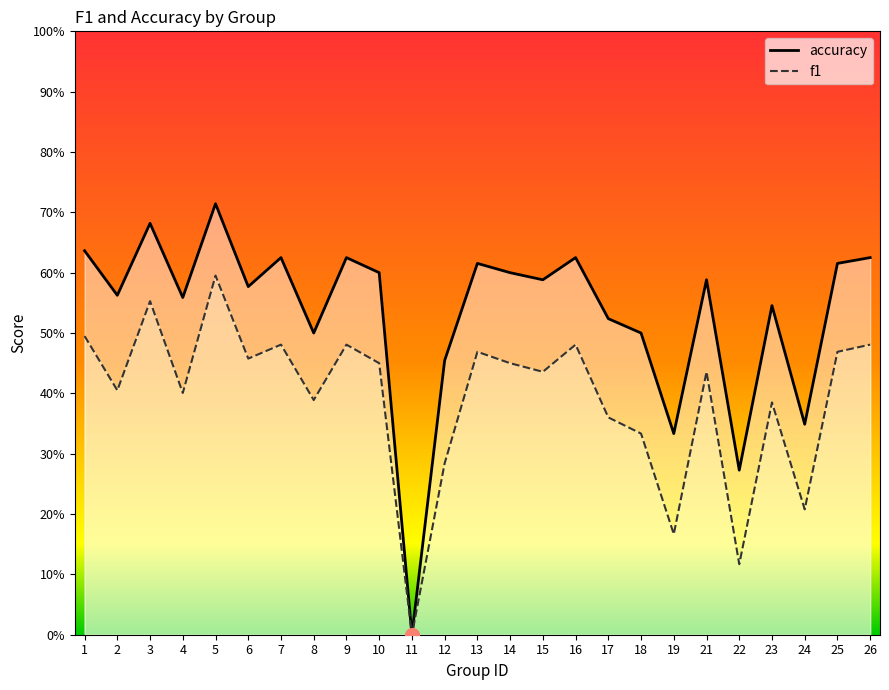

List the series in order of their overall mean, lowest first.

f1, accuracy